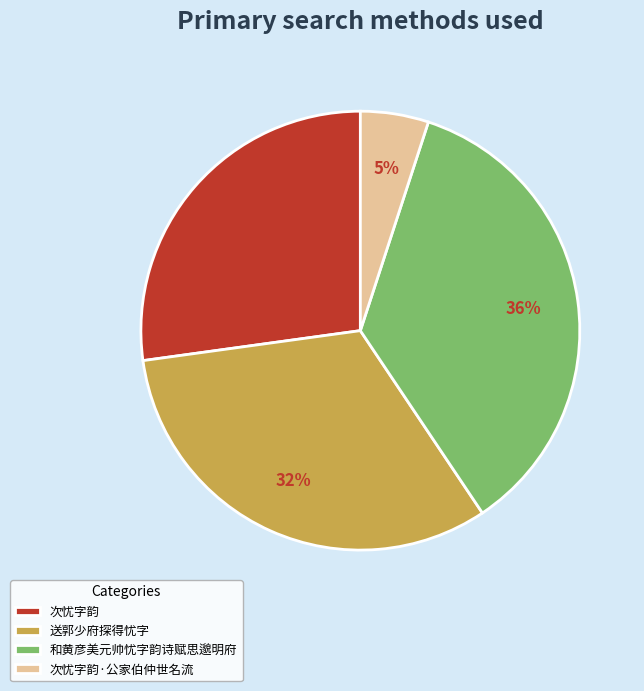

To the nearest percent, what is the combined percentage of 次忧字韵 and 送郭少府探得忧字?

59%